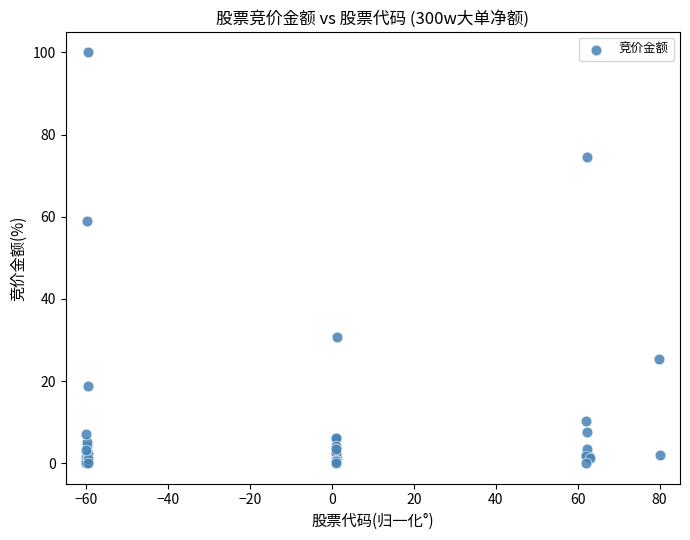

What Y value in the scatter plot is closest to 50?

59.0